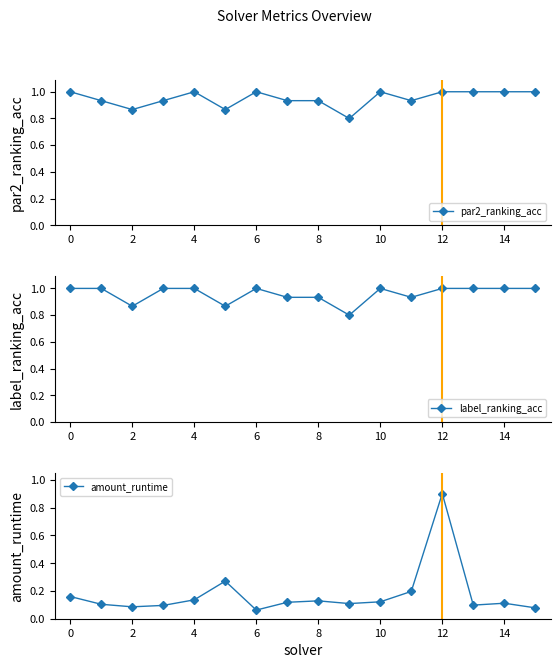

True or false: par2_ranking_acc has a value of 1.4 at 2.

False